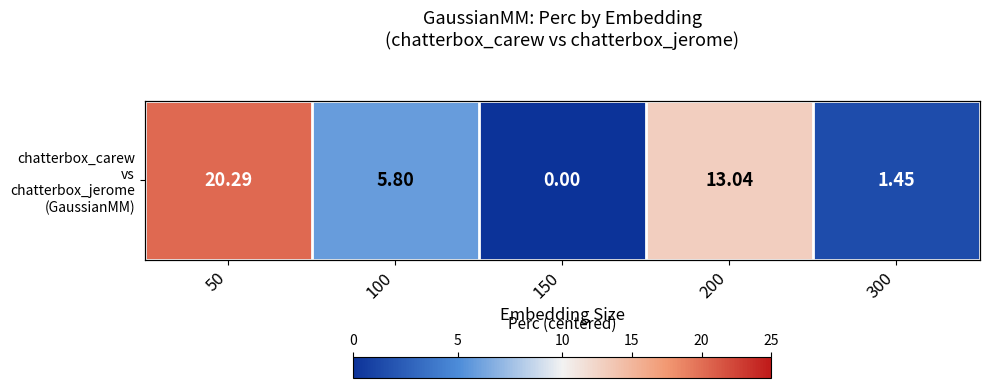

What is the average value?

8.1